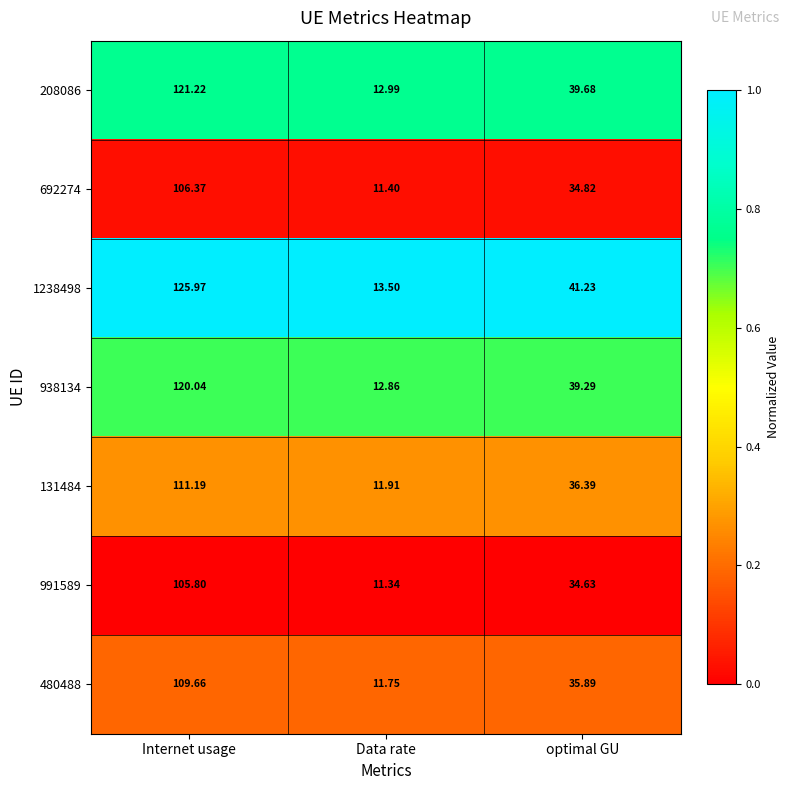

Which category has the highest value across all series?

Internet usage